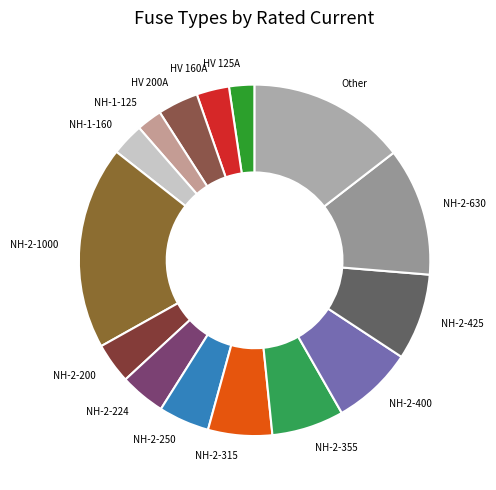

Do HV 125A and NH-2-355 together represent more than half of the pie?

No